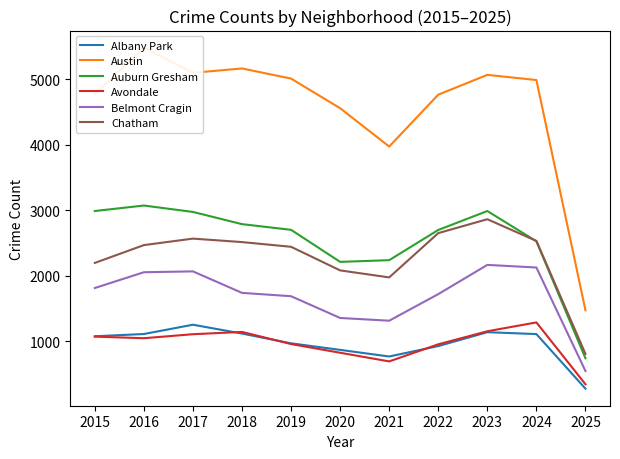

What is the value of the Auburn Gresham point at the 2nd from the left?

3071